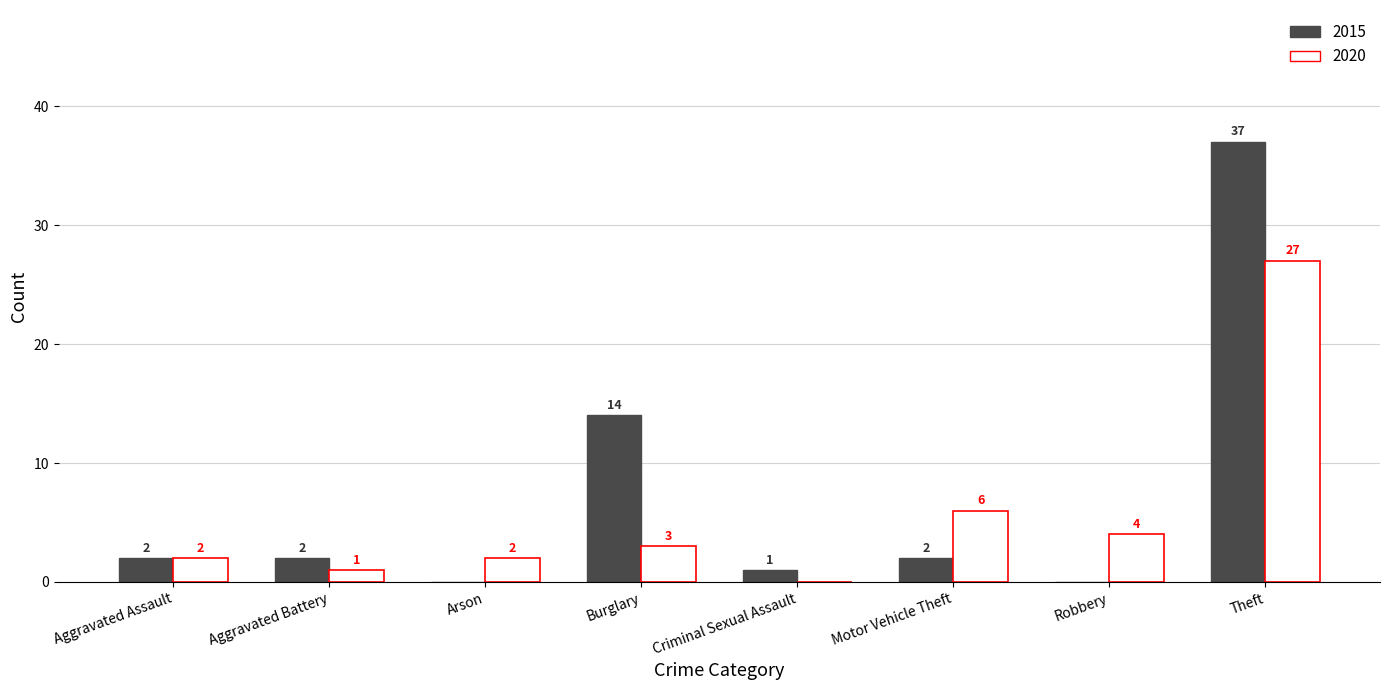

Which series has the widest spread of values?

2015